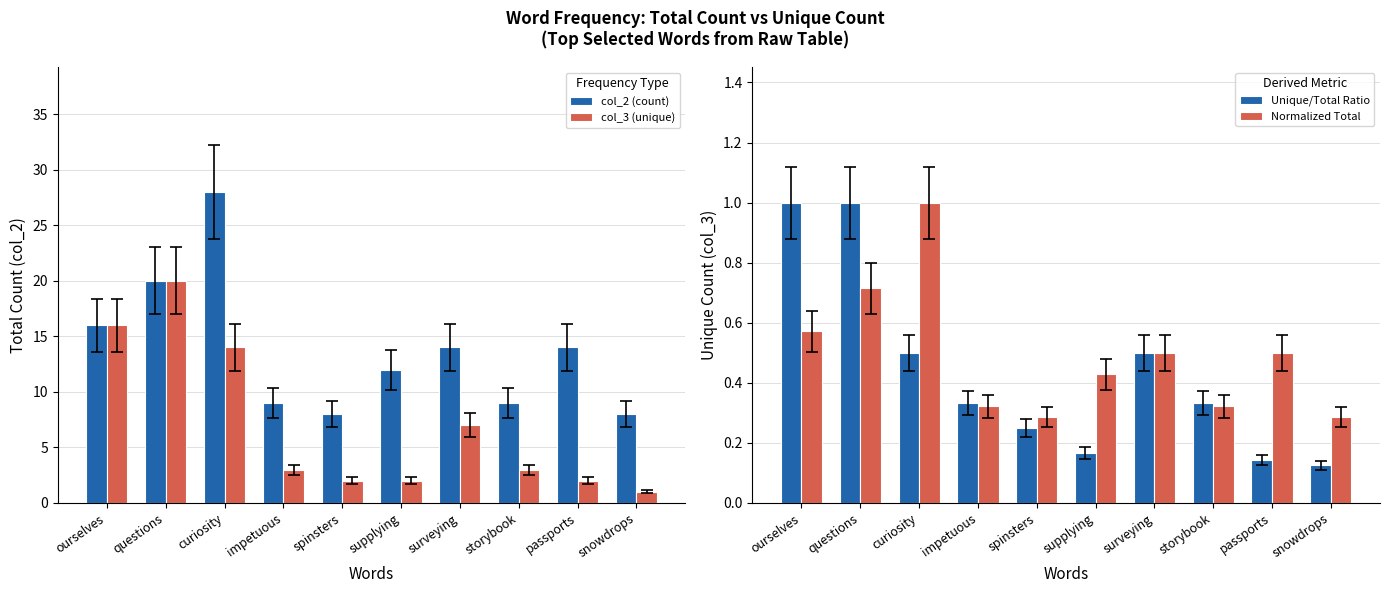

What position from the left is storybook?

8